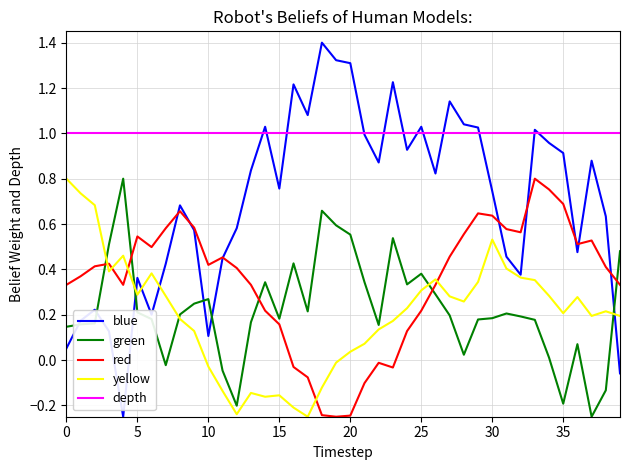

True or false: green and depth cross at least once.

False